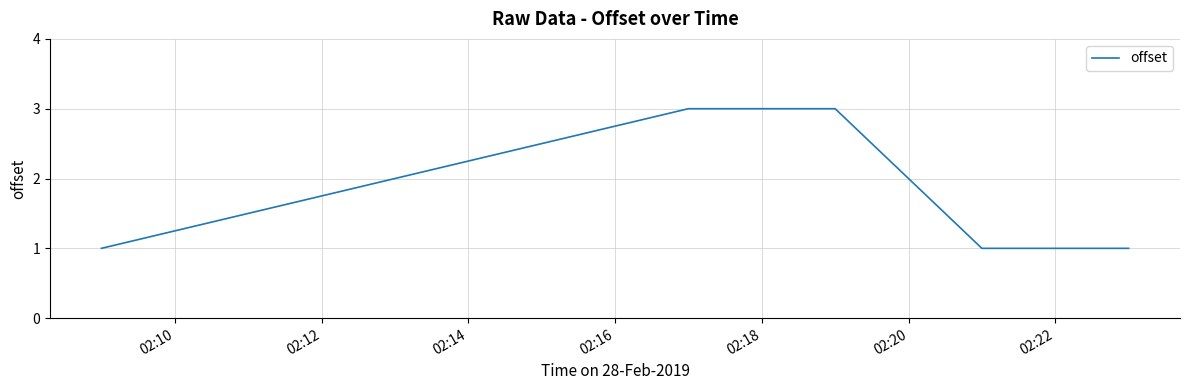

What is the greatest value displayed?

3